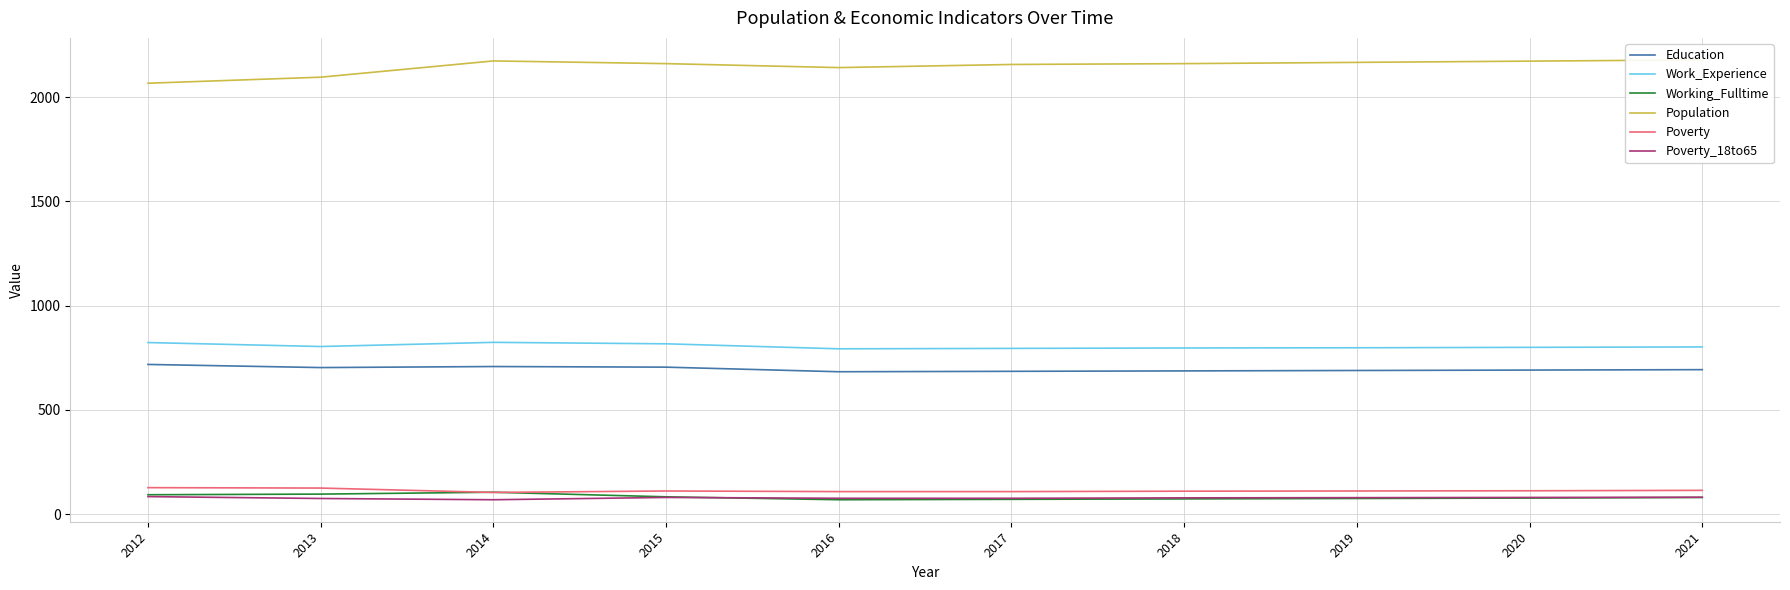

Between 2017 and 2016, which is larger?

2017